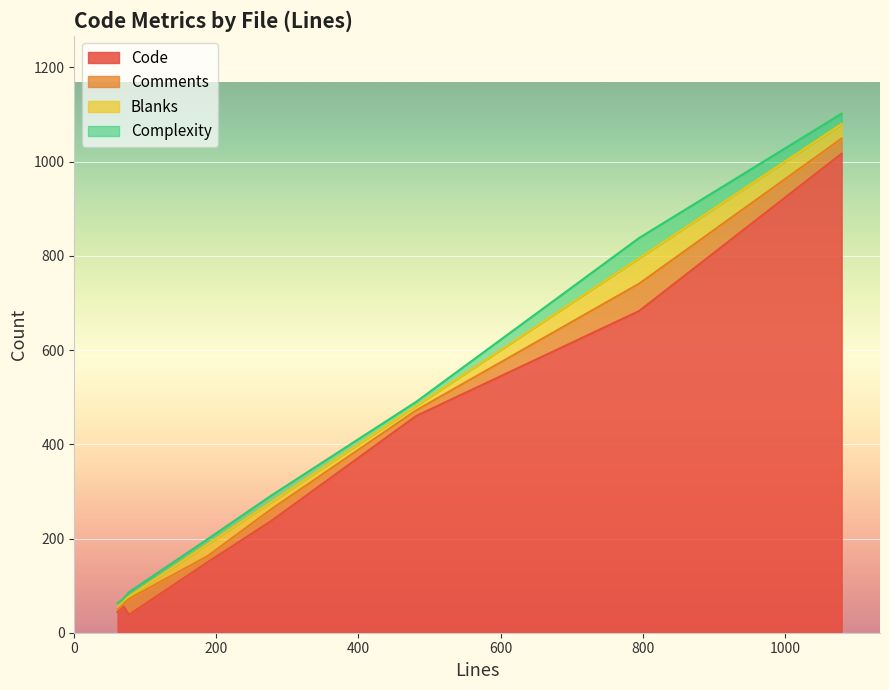

Which series has the largest total across all categories?

Code